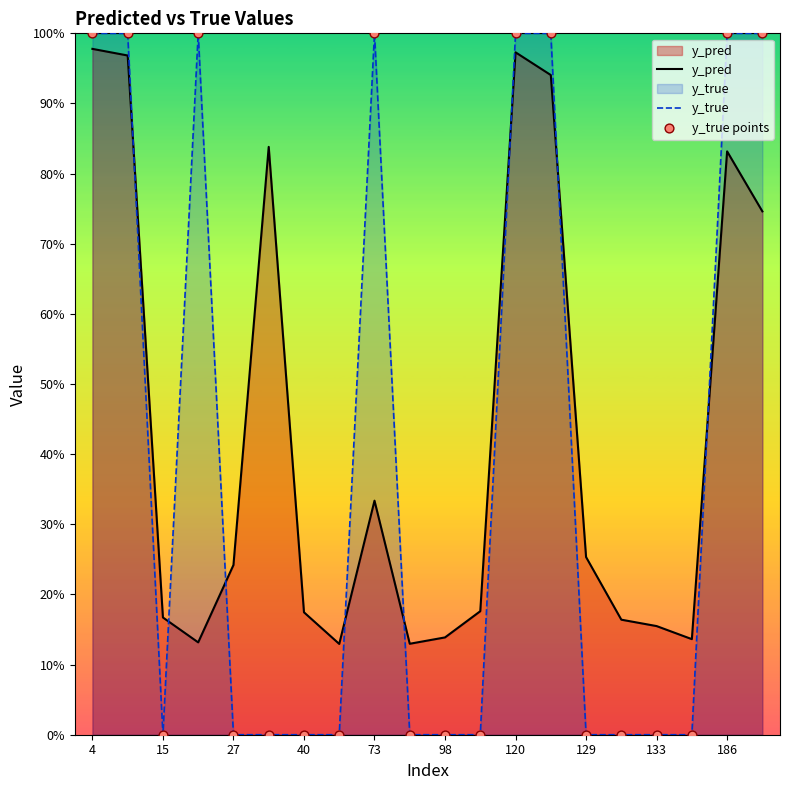

What is the total value across all series at 129?

0.3